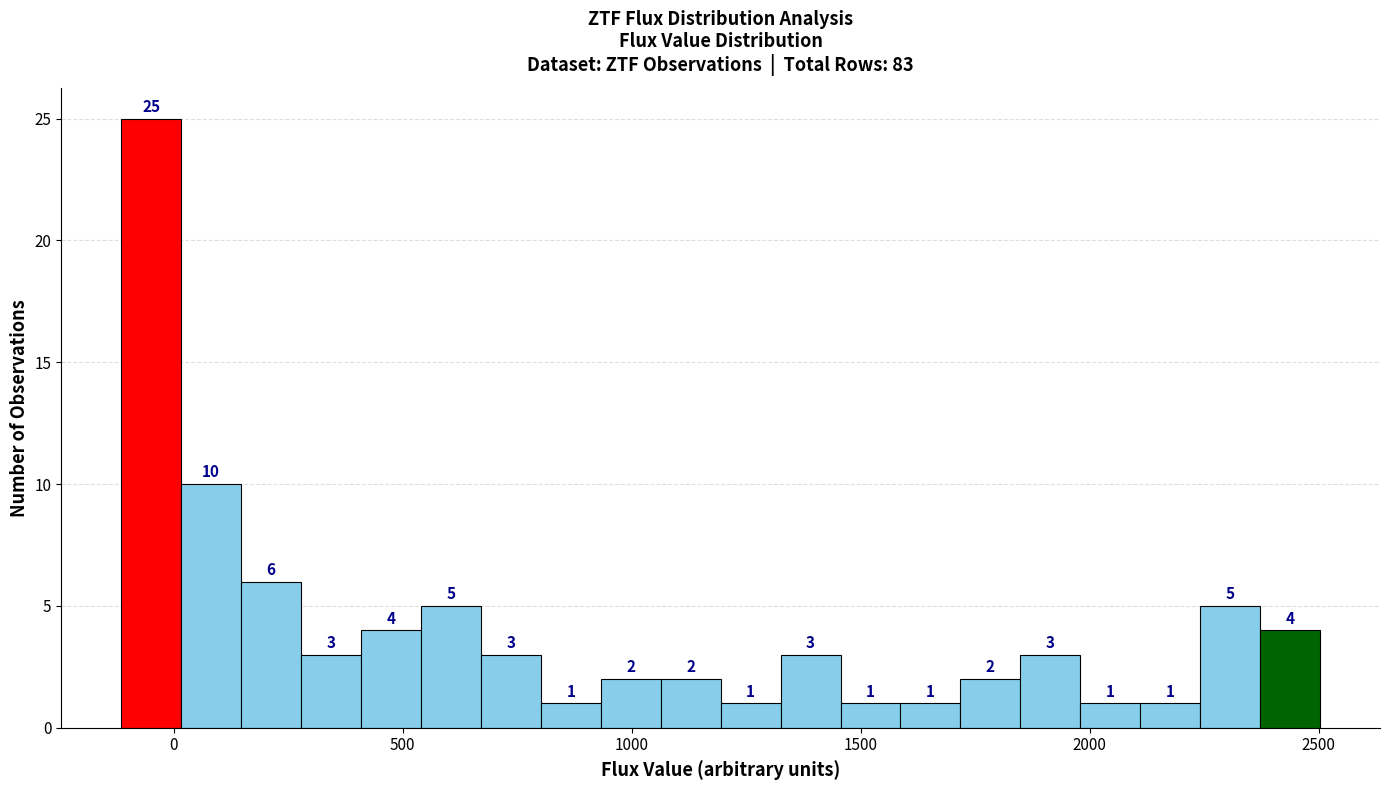

Read against the x-axis, roughly where is the centre of the tallest bar?

-50